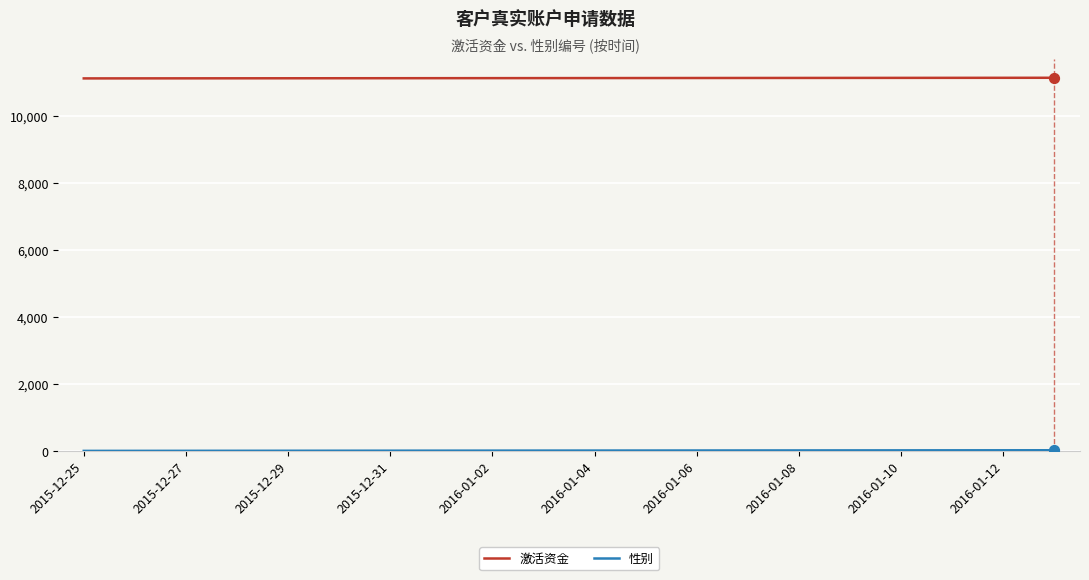

Which series has the largest total across all categories?

激活资金